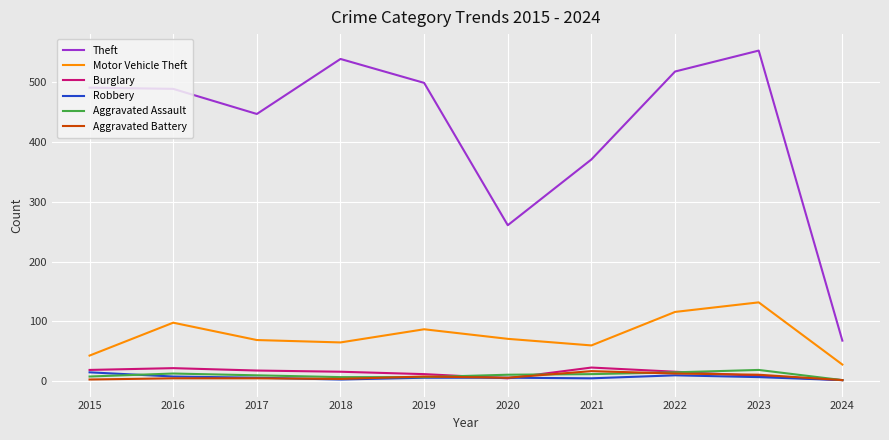

True or false: Aggravated Battery and Theft intersect in this chart.

False